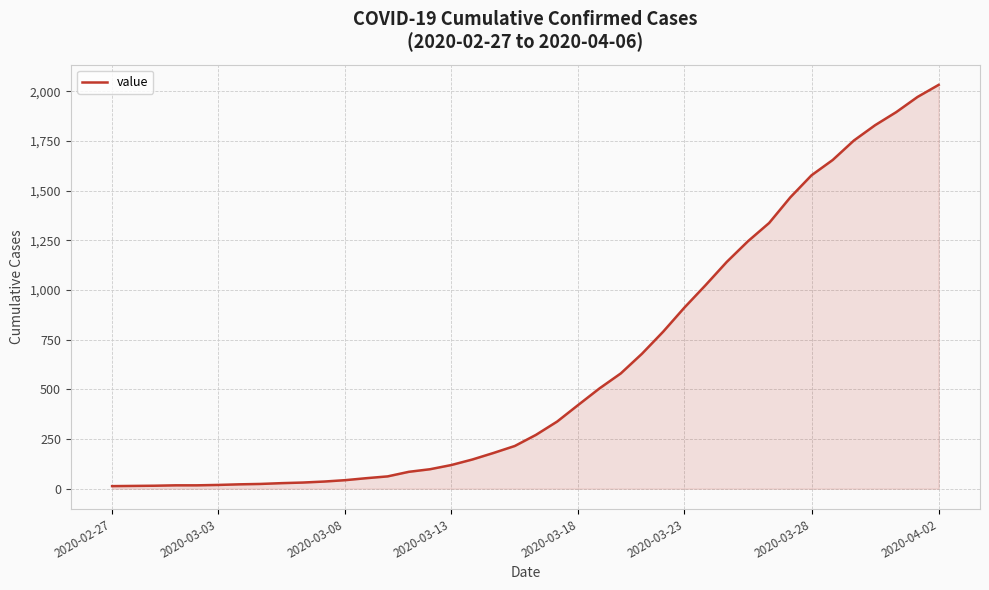

What is the greatest value displayed?

2032